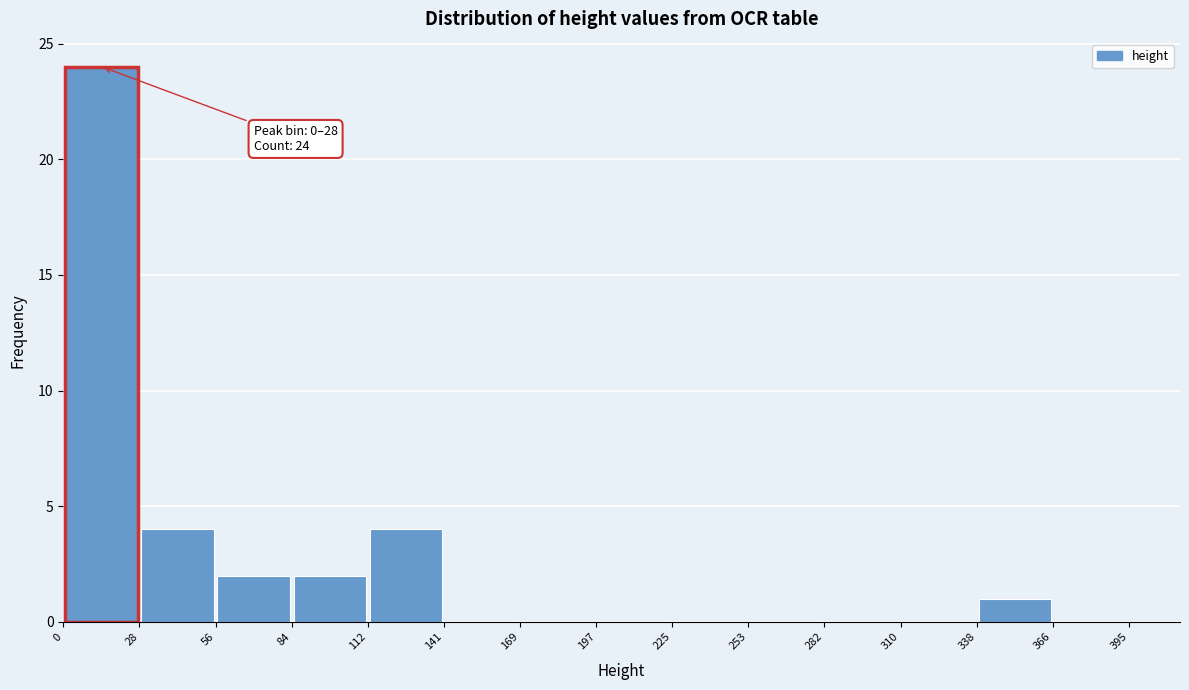

Which range on the x-axis has the tallest bar?

0 to 28